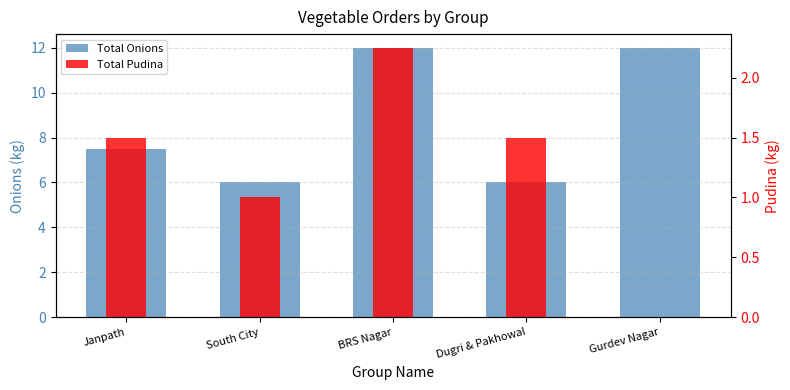

How many bars are there in each group?

2